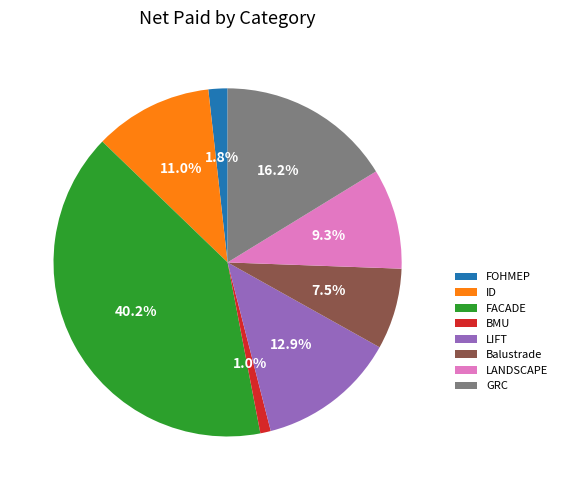

How many segments does this pie chart have?

8